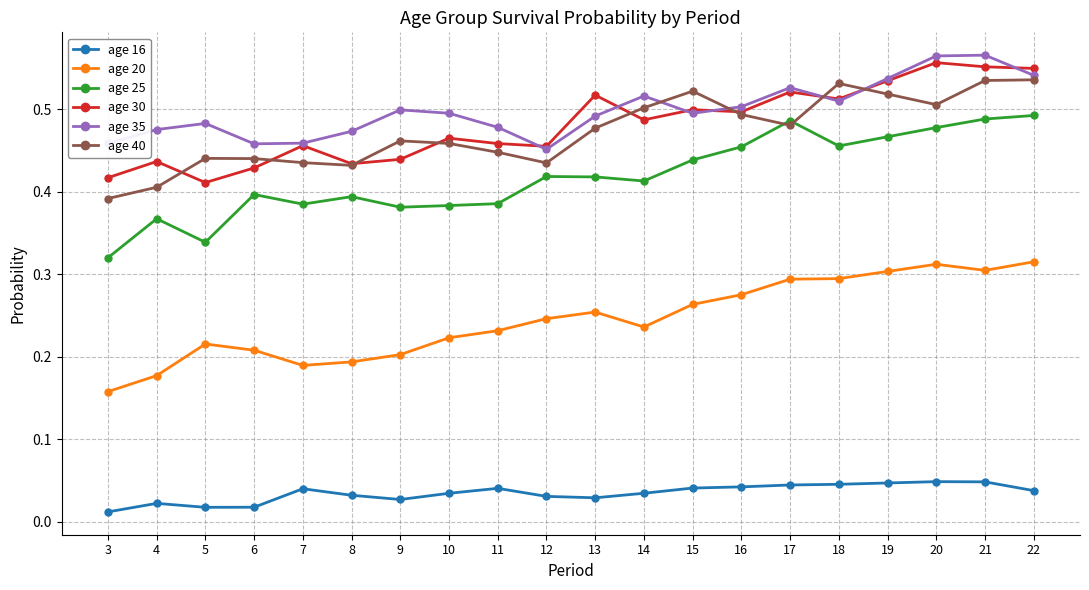

Is this an area chart (filled region under the line)?

No